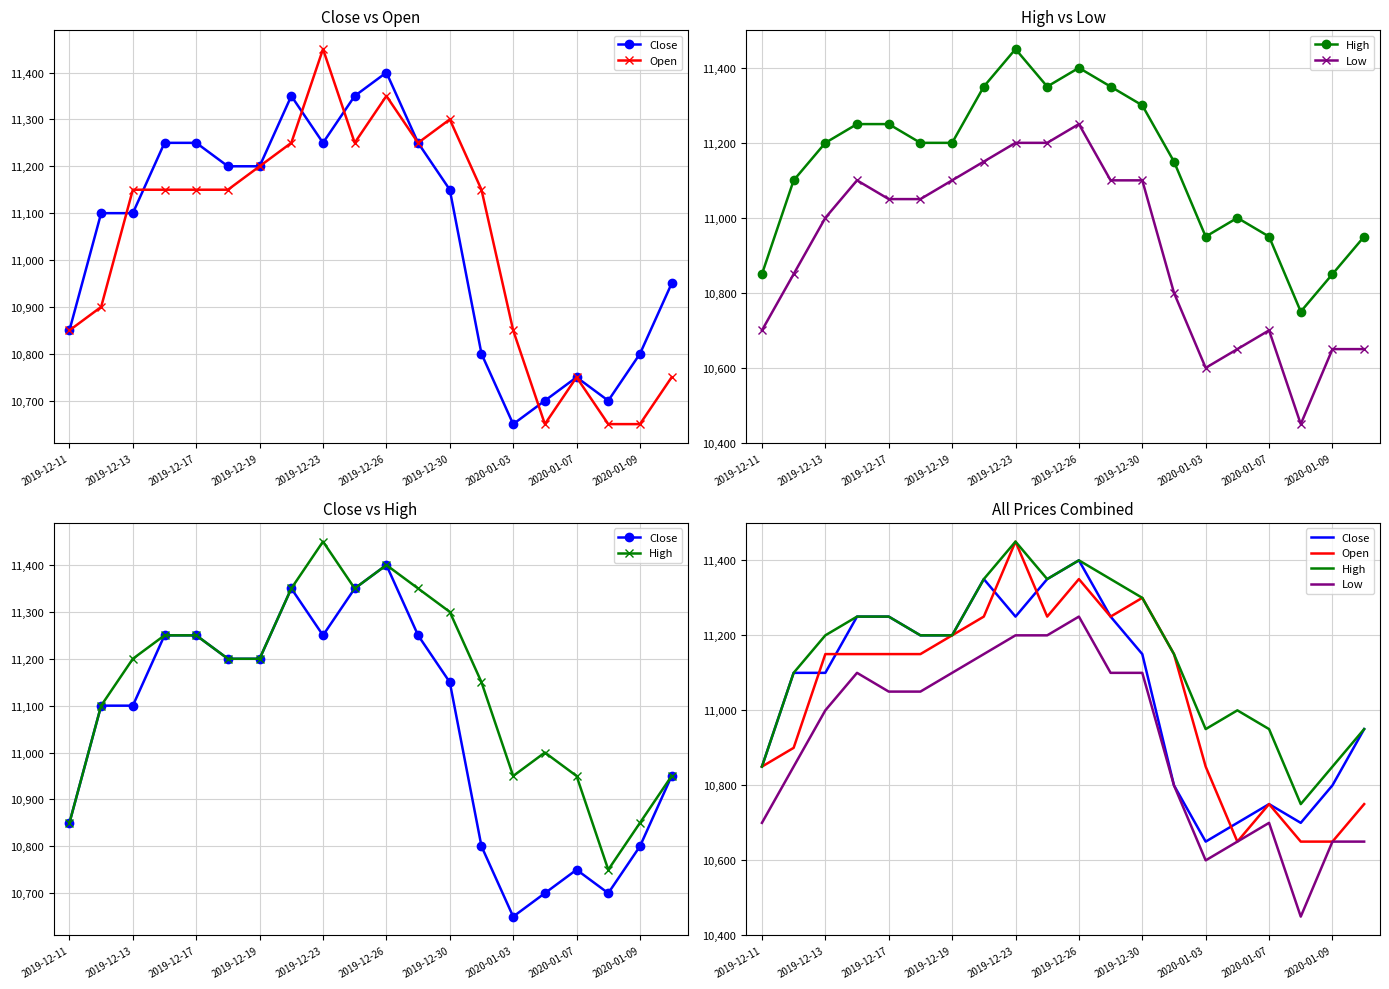

Where is the first local minimum for Low?

2020-01-03